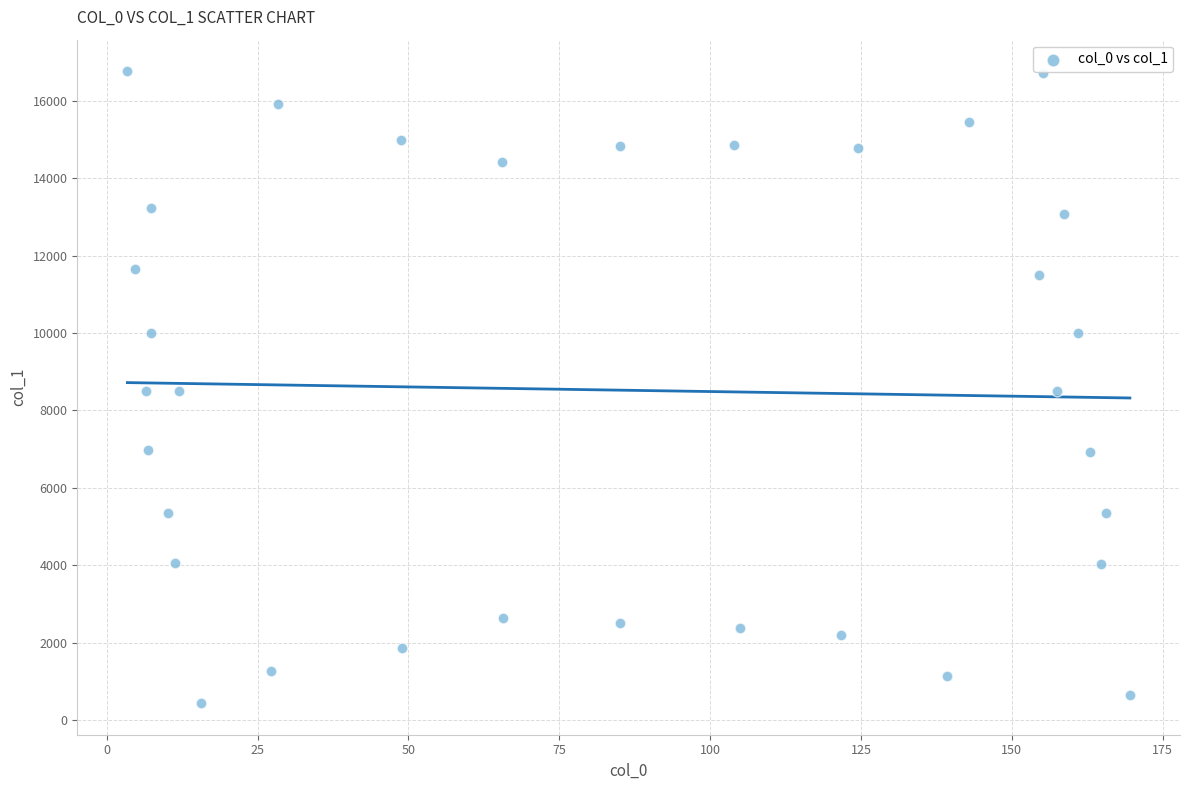

What is the range of Y values (max minus min)?

16325.4